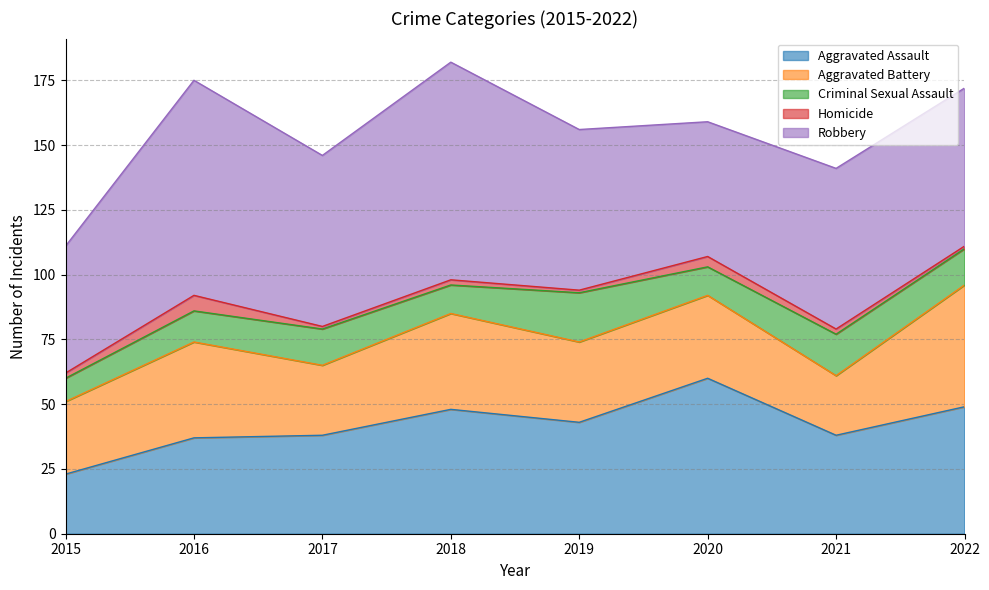

How many interior local valleys does the Aggravated Assault series have?

2